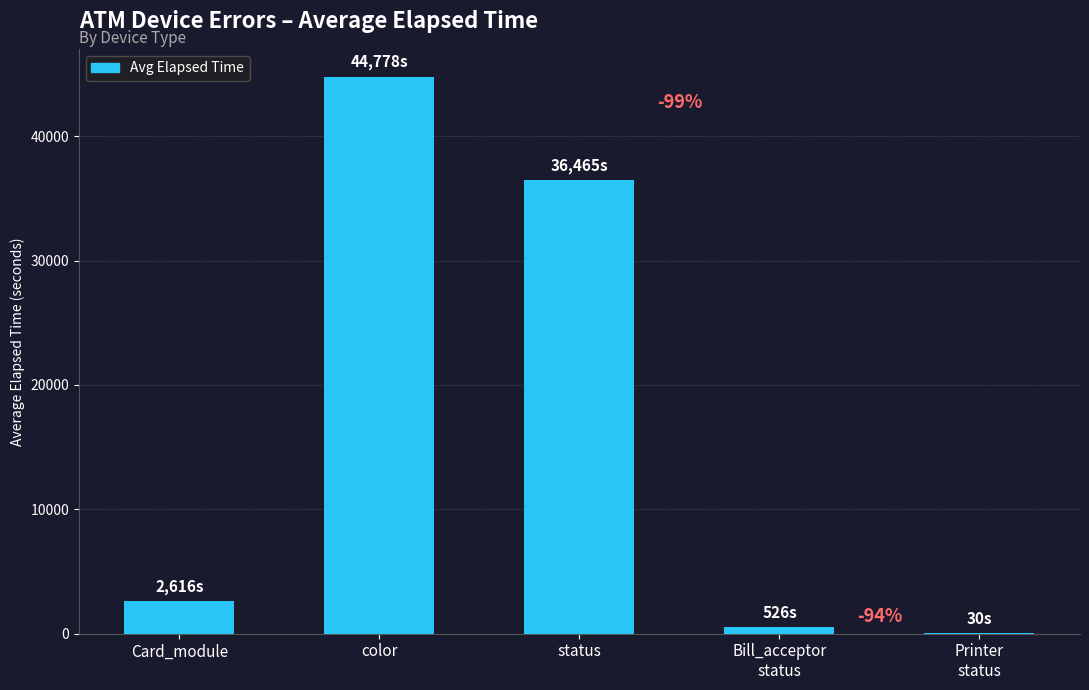

What is the sum of the values at Bill_acceptor
status and status?

36991